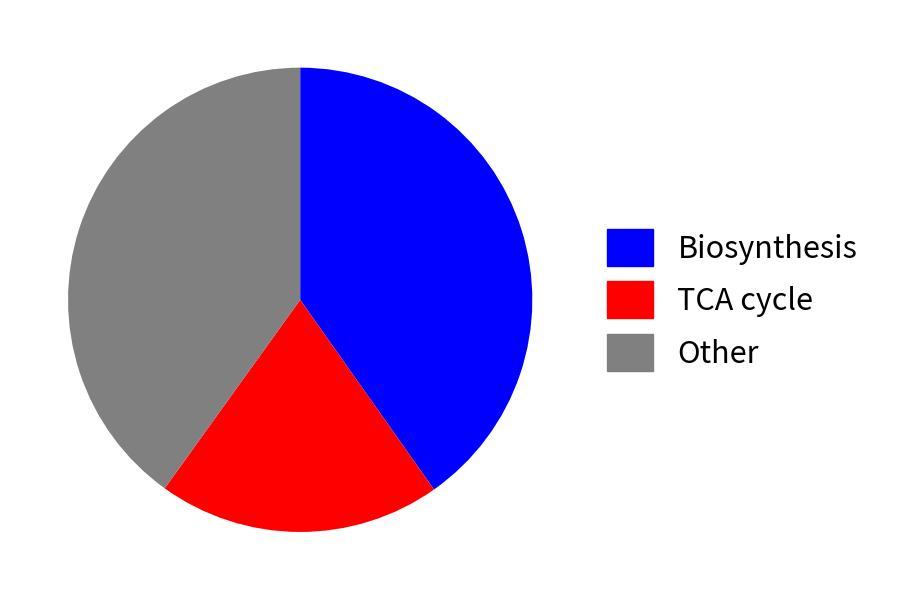

Does any single category account for the majority?

No